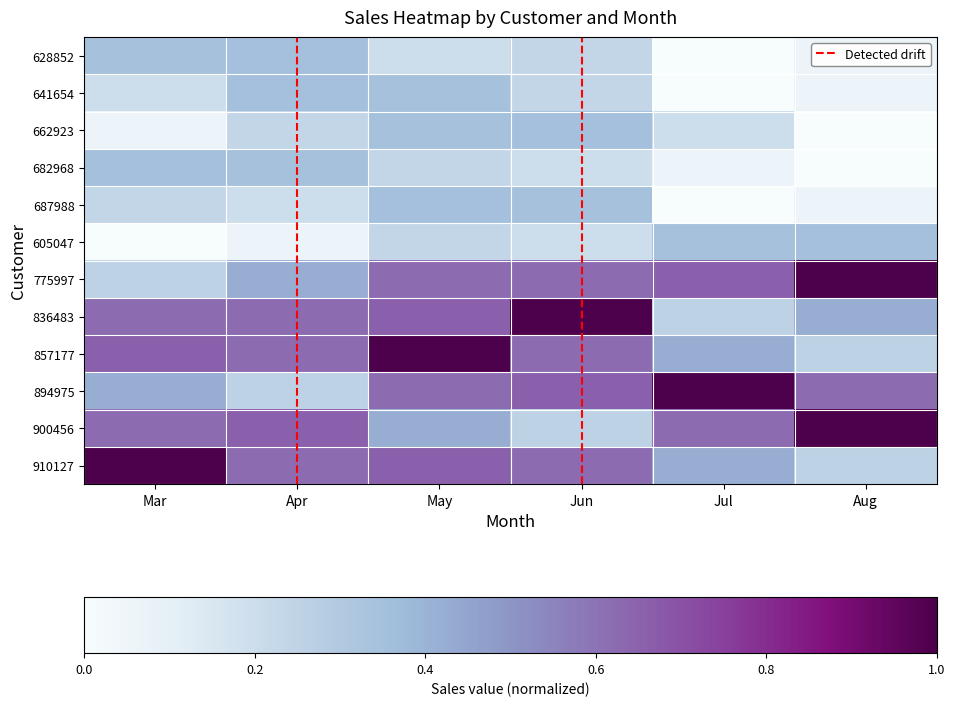

The 857177 series shows 0.3 at Jul. True or false?

False